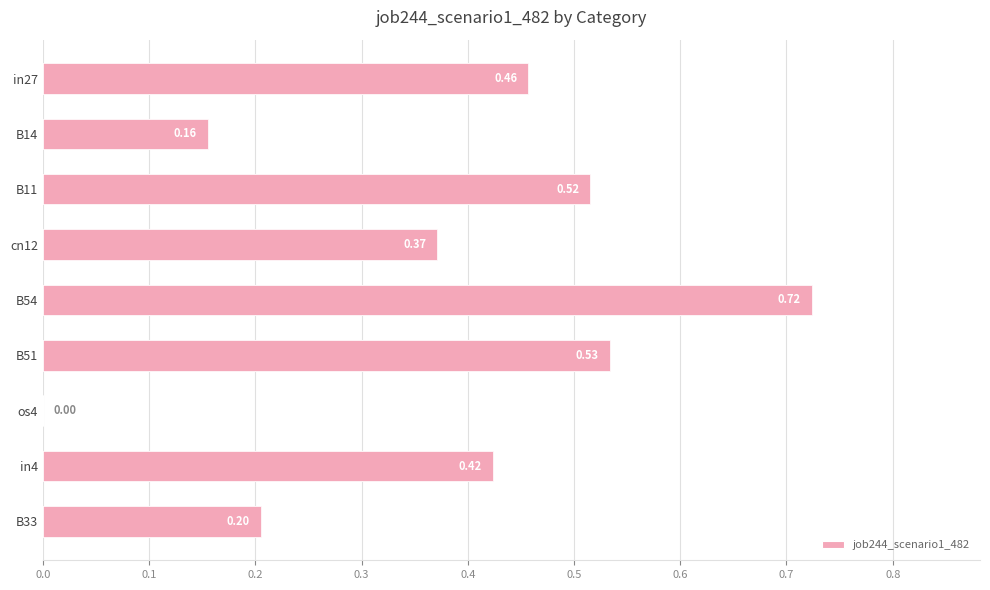

How many values are between 0 and 1?

9